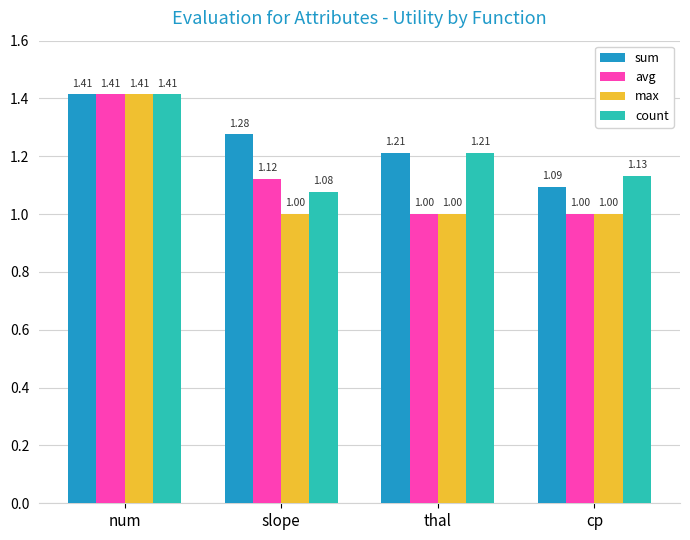

What is the label of the 2nd bar from the right?

thal